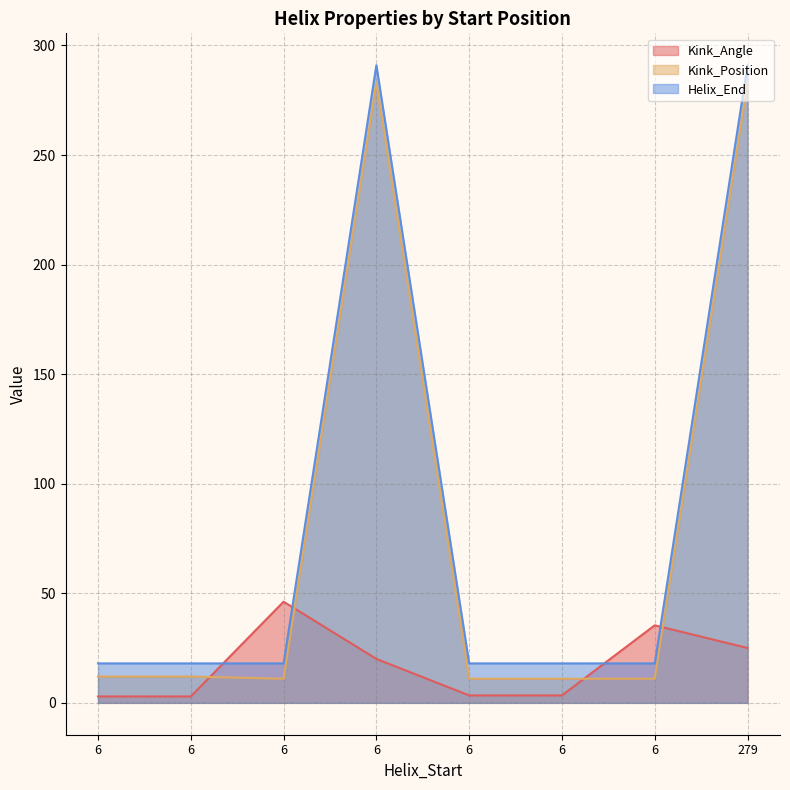

True or false: Helix_End and Kink_Position cross at least once.

False